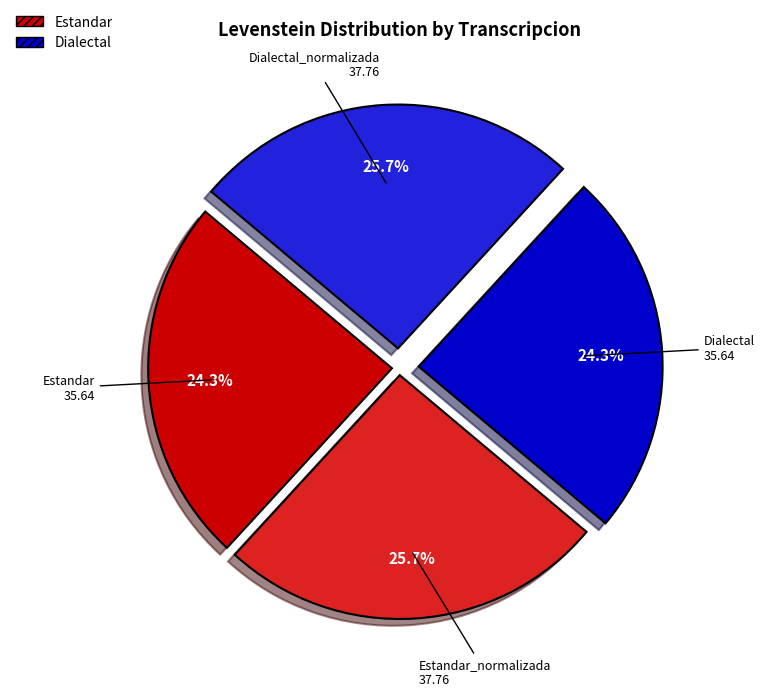

Is there any slice that represents more than half of the pie?

No